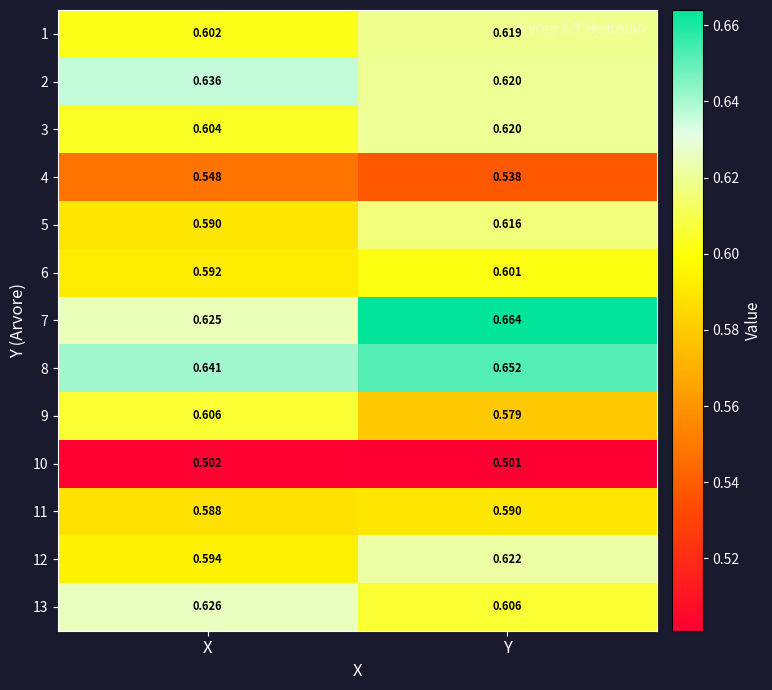

At which category does the chart reach its peak across all series?

Y